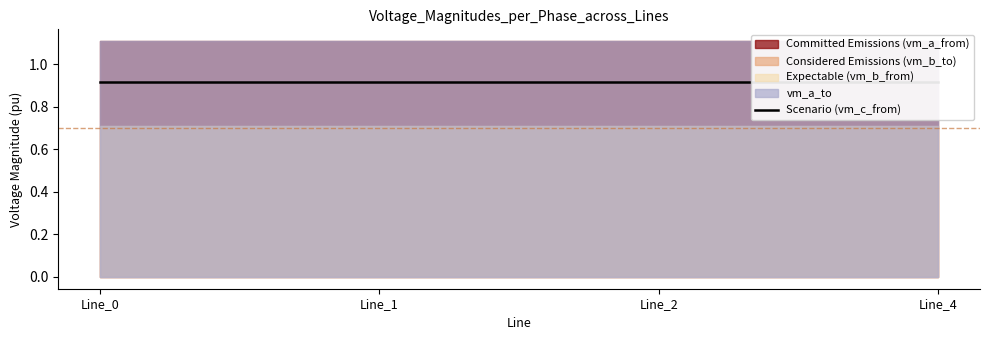

How many series are shown in this chart?

5